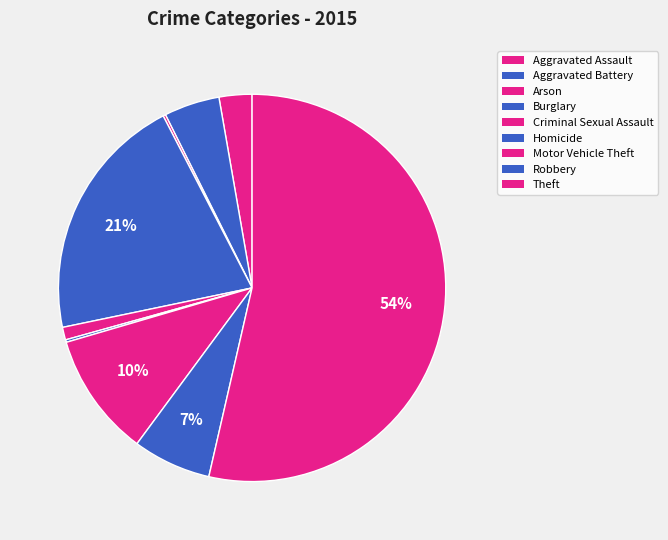

Is it true that Motor Vehicle Theft is 2% of the pie?

False